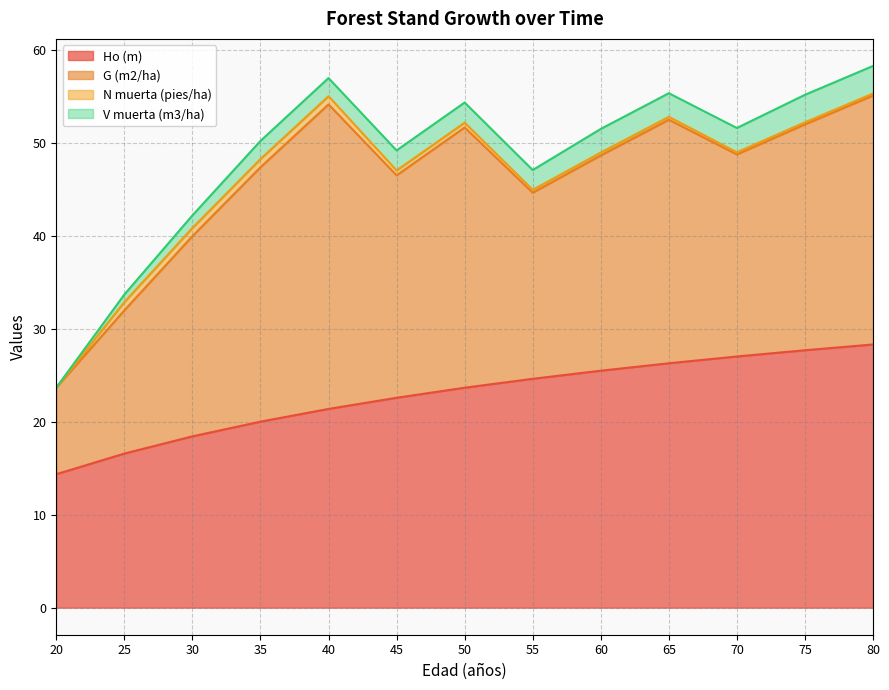

What is the value of the N muerta (pies/ha) point at the 6th from the left?

0.5